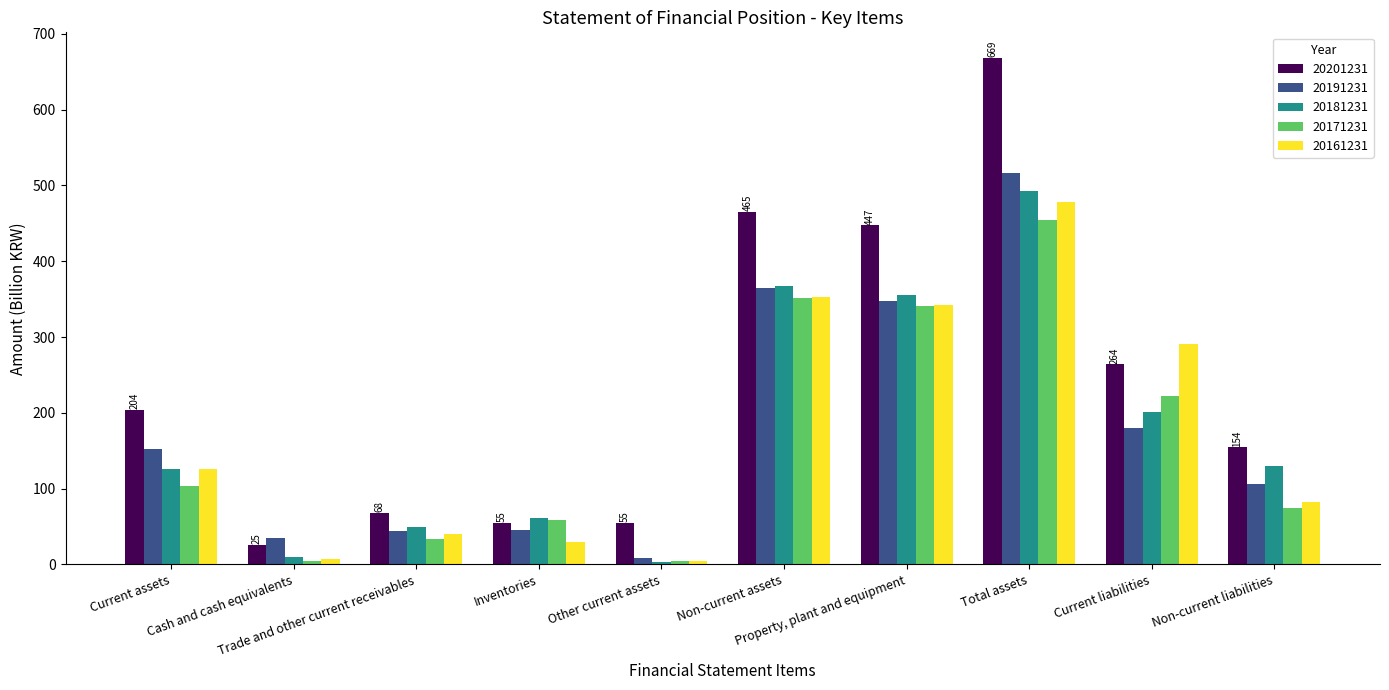

What are all the series names shown in the legend?

20201231, 20191231, 20181231, 20171231, 20161231